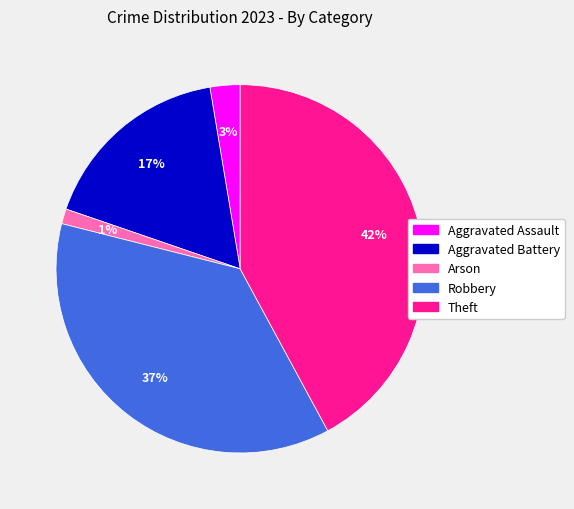

What percentage is the Arson slice, to the nearest percent?

1%